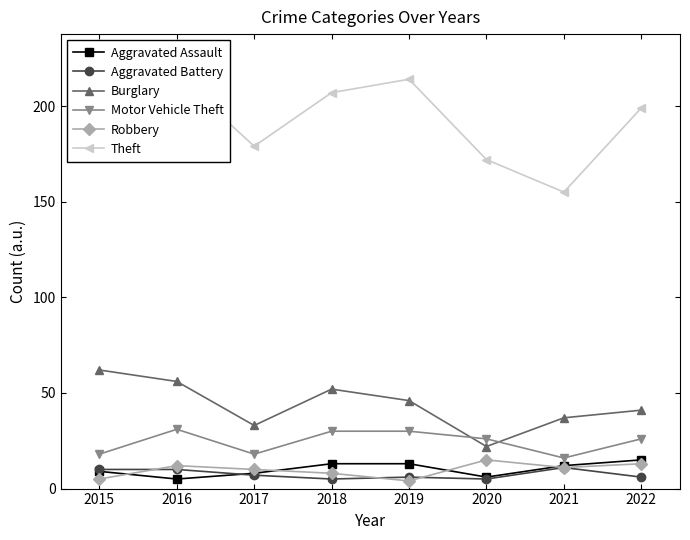

Between 2015 and 2018, which series saw the biggest shift?

Motor Vehicle Theft